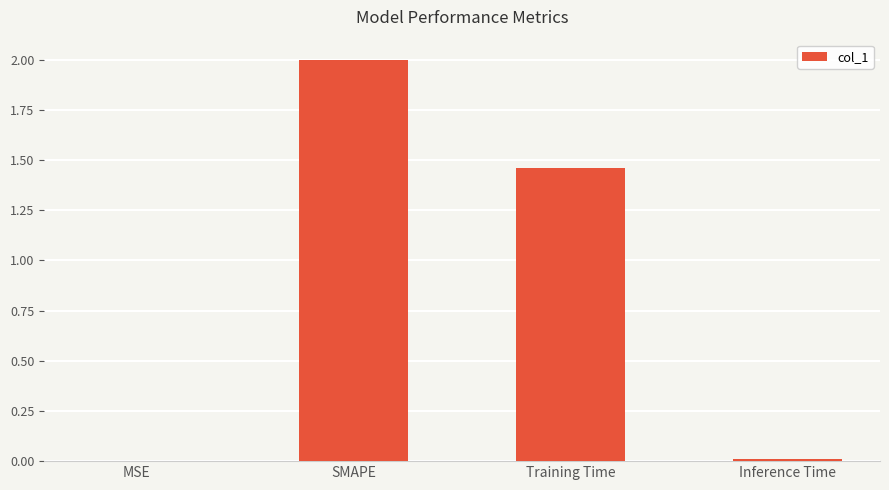

What is the ratio of the value at Training Time to the value at SMAPE?

0.7